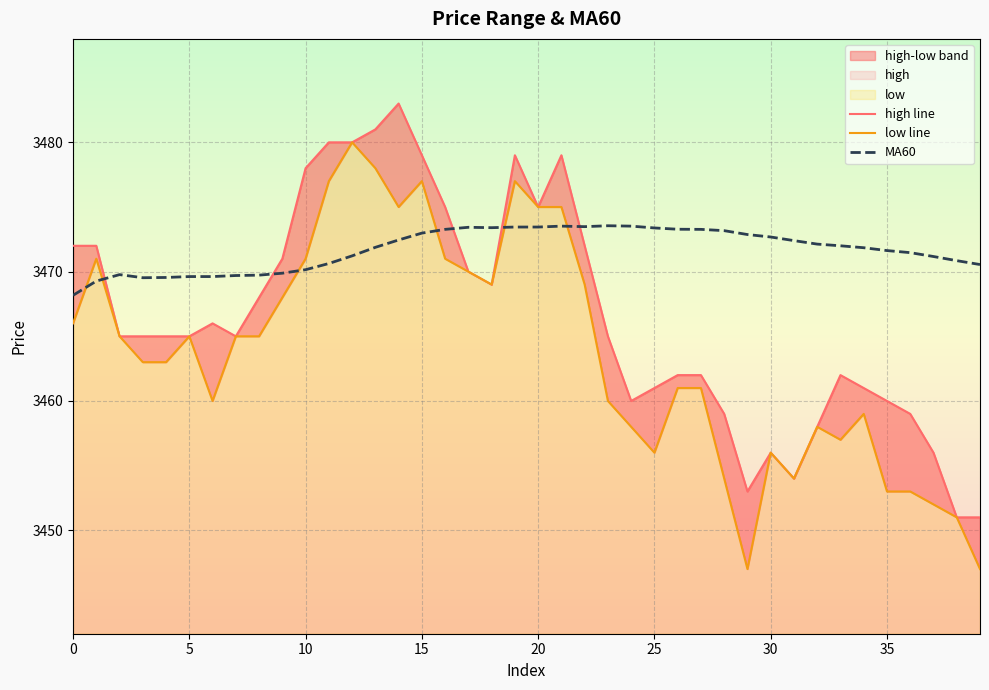

True or false: high line has more than 0 interior local peaks.

True